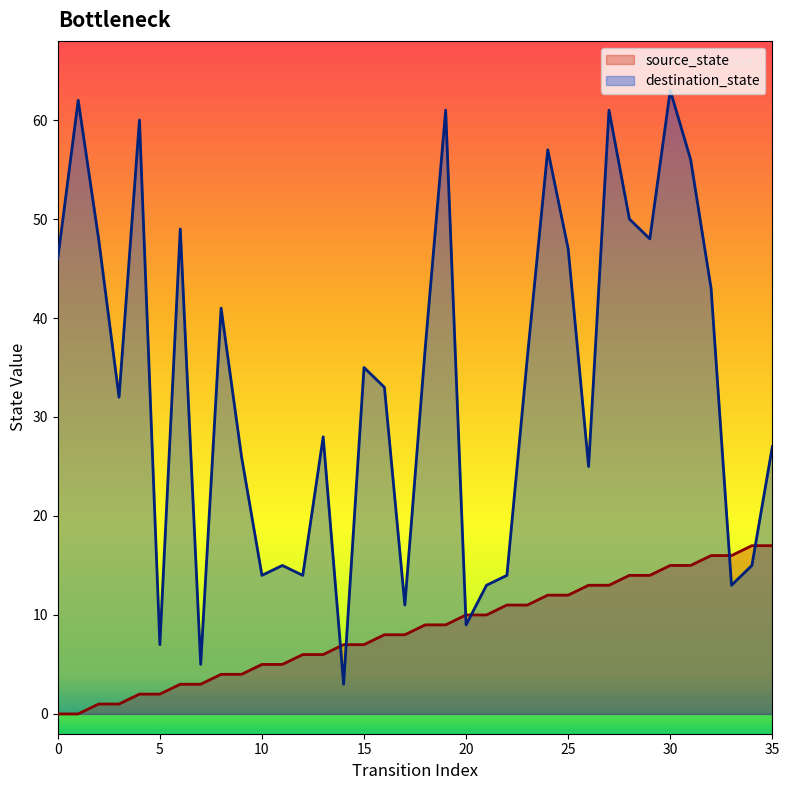

What are all the series names shown in the legend?

source_state, destination_state